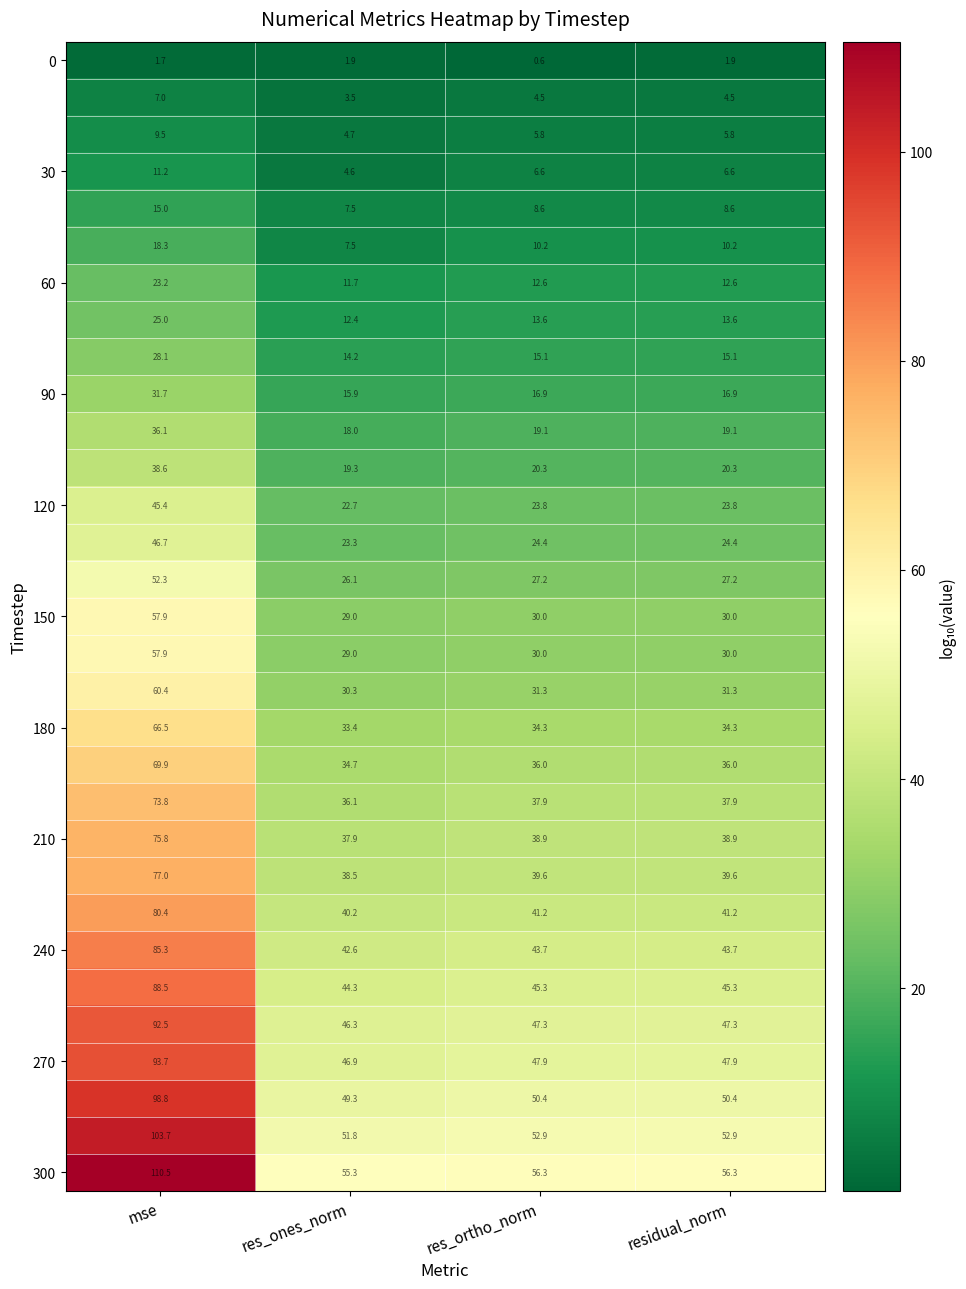

At which category is the sum across all series the highest?

mse